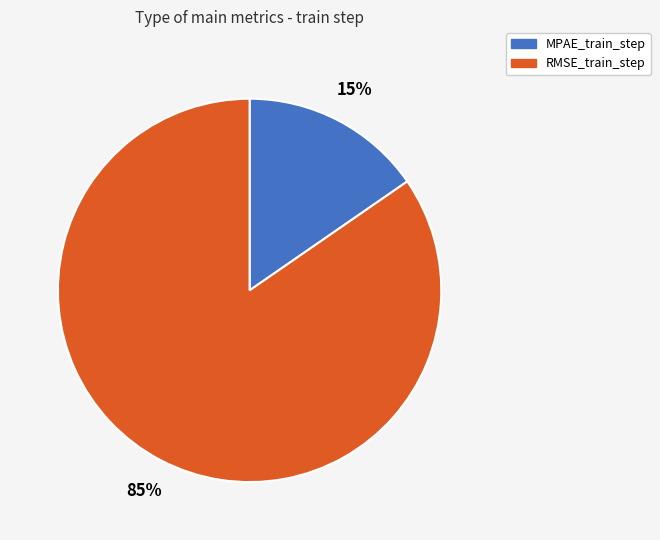

Which has a higher value, MPAE_train_step or RMSE_train_step?

RMSE_train_step